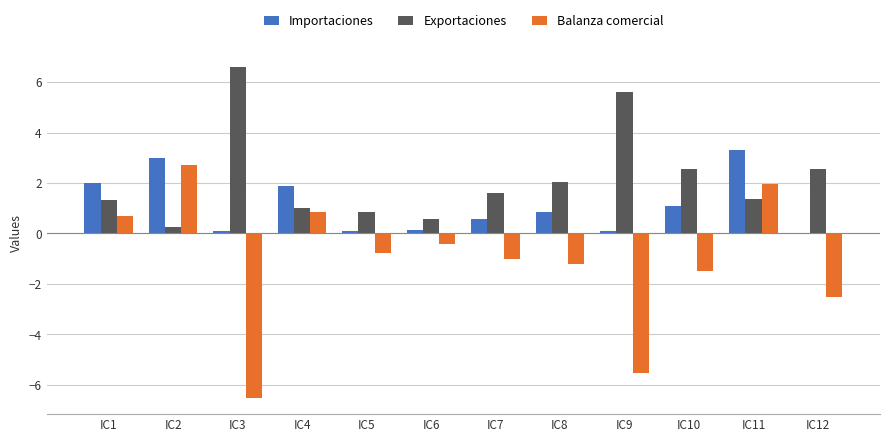

What is the maximum value for Balanza comercial?

2.7